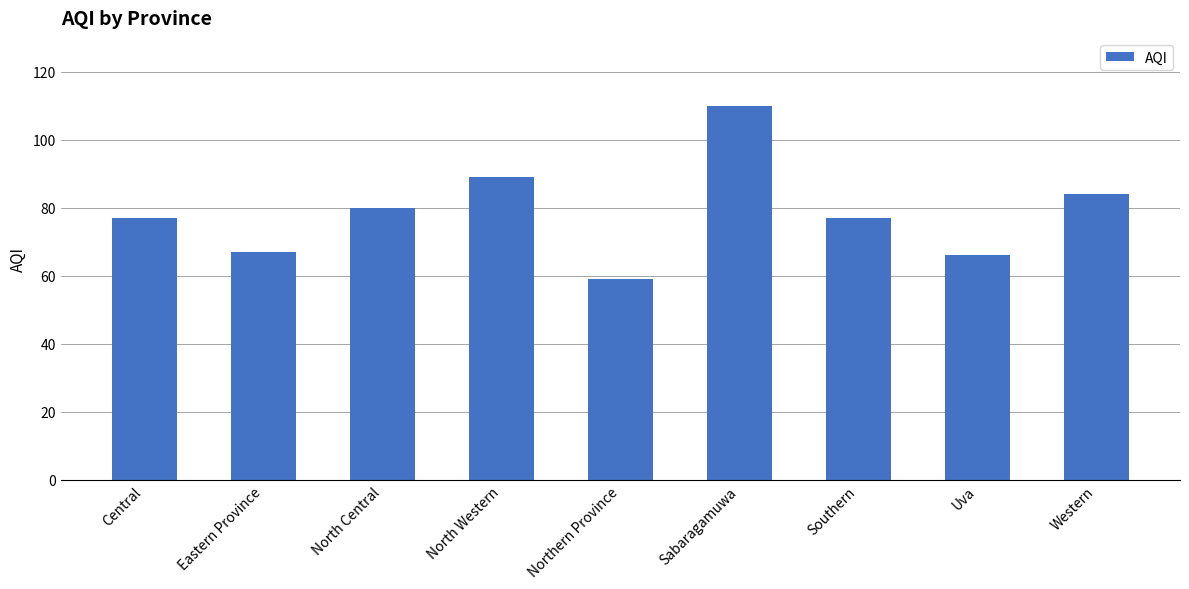

Reading left to right, list all the values displayed in this chart.

Central=77	Eastern Province=67	North Central=80	North Western=89	Northern Province=59	Sabaragamuwa=110	Southern=77	Uva=66	Western=84